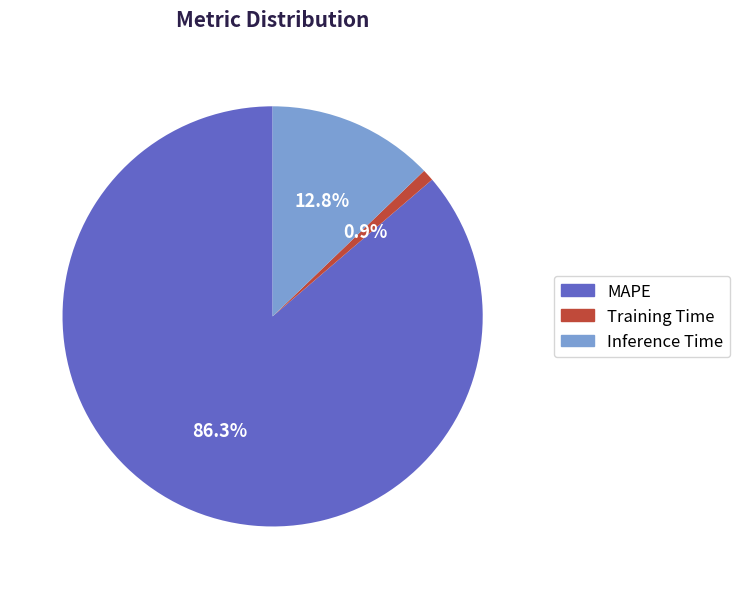

To the nearest percent, what is the difference between the Training Time and MAPE slice percentages?

85%